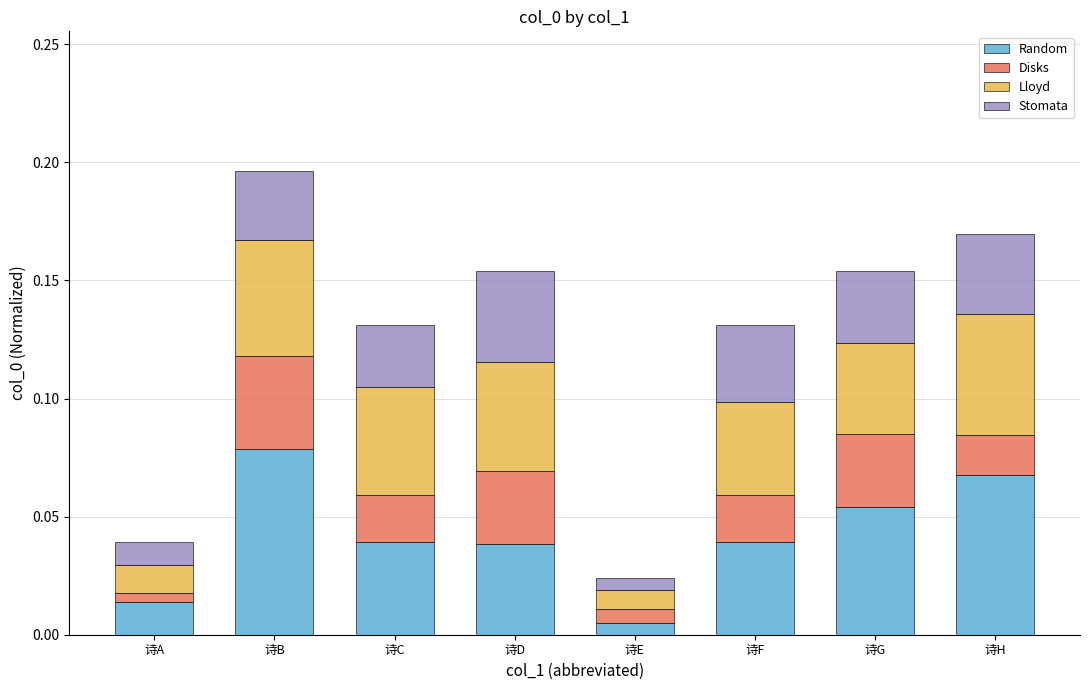

True or false: Random has a value of 0.1 at 诗D.

False